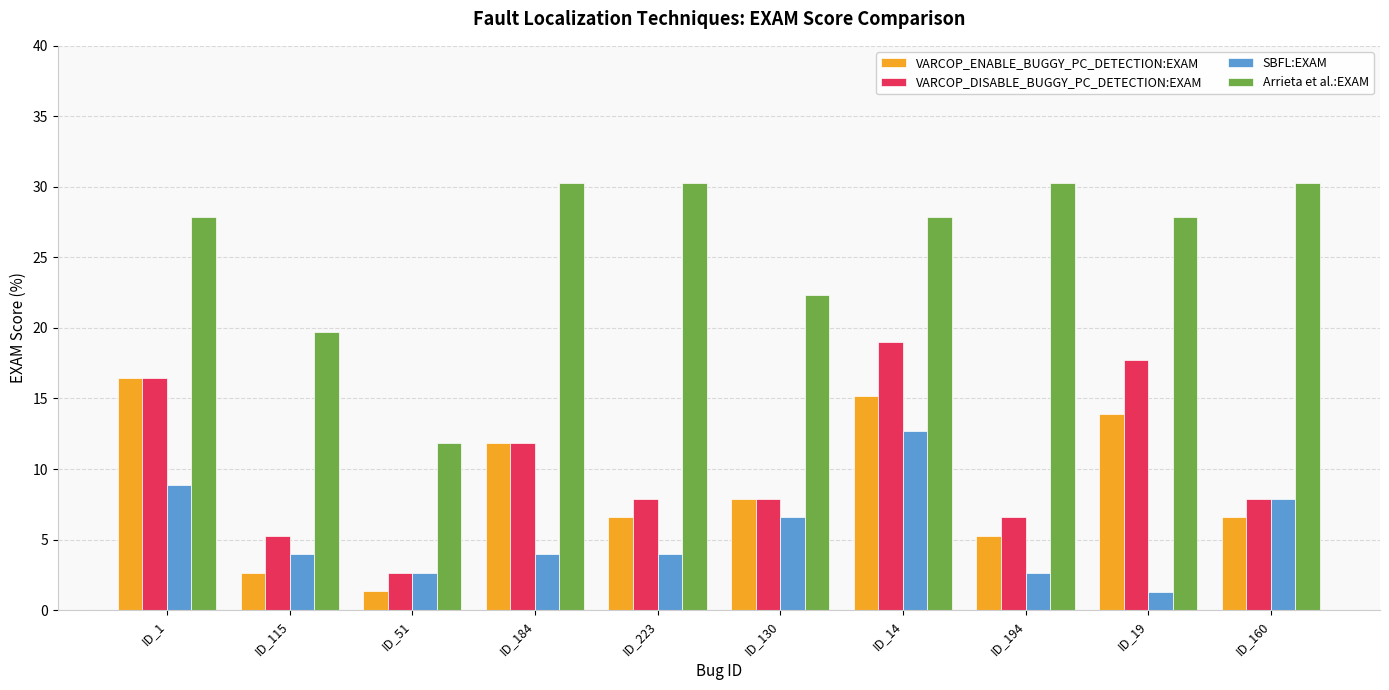

List the series in order of their peak value, lowest first.

SBFL:EXAM, VARCOP_ENABLE_BUGGY_PC_DETECTION:EXAM, VARCOP_DISABLE_BUGGY_PC_DETECTION:EXAM, Arrieta et al.:EXAM